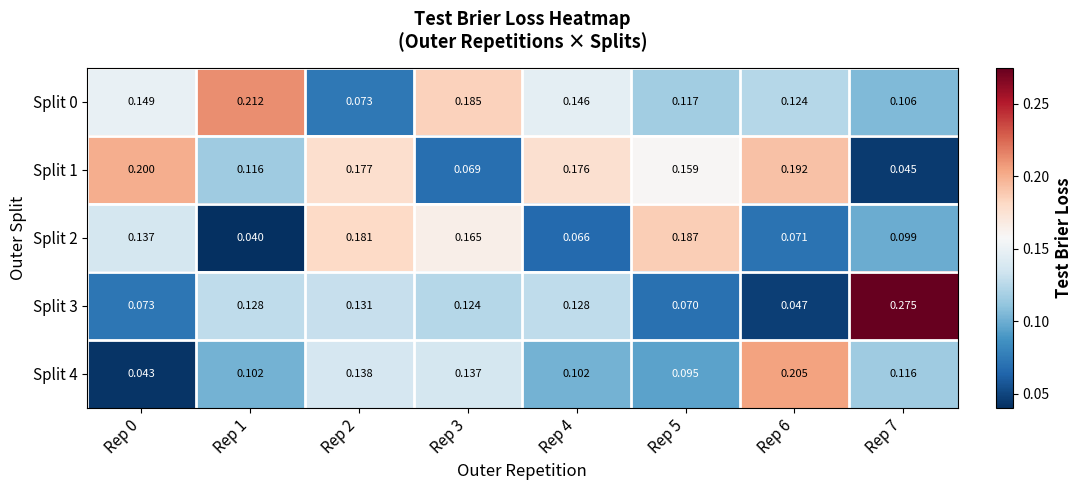

List the series in order of their peak value, highest first.

Split 3, Split 0, Split 4, Split 1, Split 2